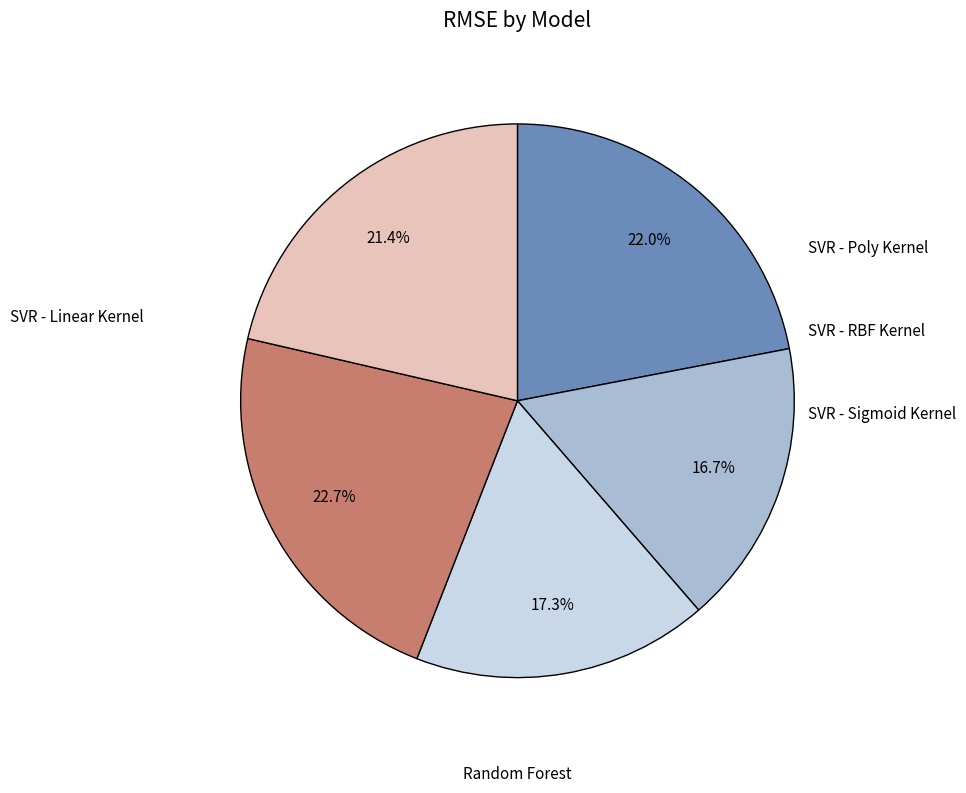

Is there any slice that represents more than half of the pie?

No